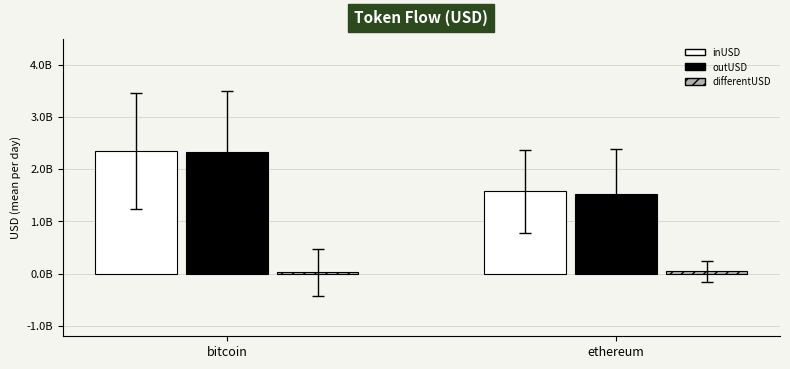

Reading right to left, transcribe all the data shown in this chart.

inUSD: 1577283029.7	2353217729.1
outUSD: 1529195560.5	2324139721.0
differentUSD: 48087469.2	29078008.1